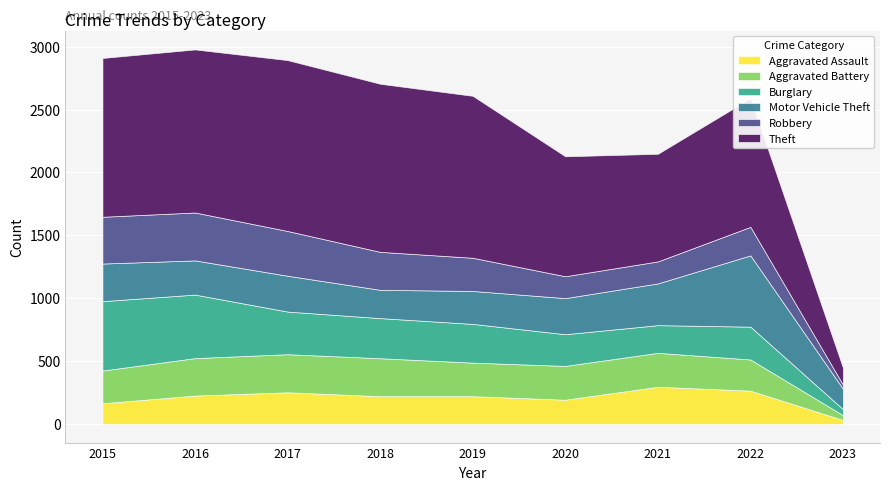

Reading left to right, transcribe all the data shown in this chart.

Aggravated Assault: 164	225	251	220	220	192	295	264	31
Aggravated Battery: 260	298	303	302	267	269	270	248	38
Burglary: 552	505	339	319	308	252	220	261	48
Motor Vehicle Theft: 299	272	285	225	262	287	332	567	162
Robbery: 372	381	356	302	264	174	175	227	33
Theft: 1263	1297	1359	1337	1288	954	856	1023	134